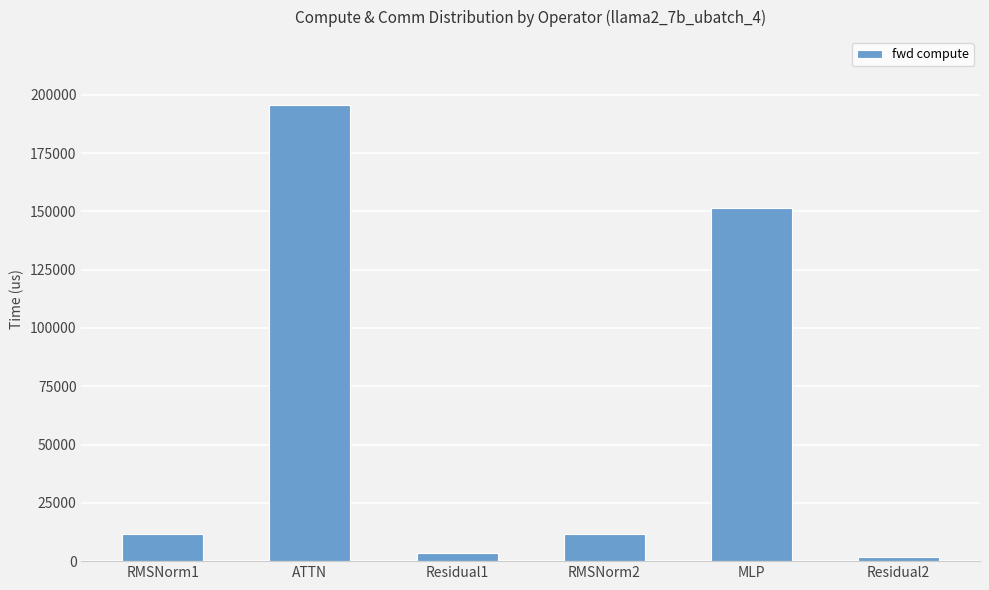

Does the chart contain stacked bars?

No